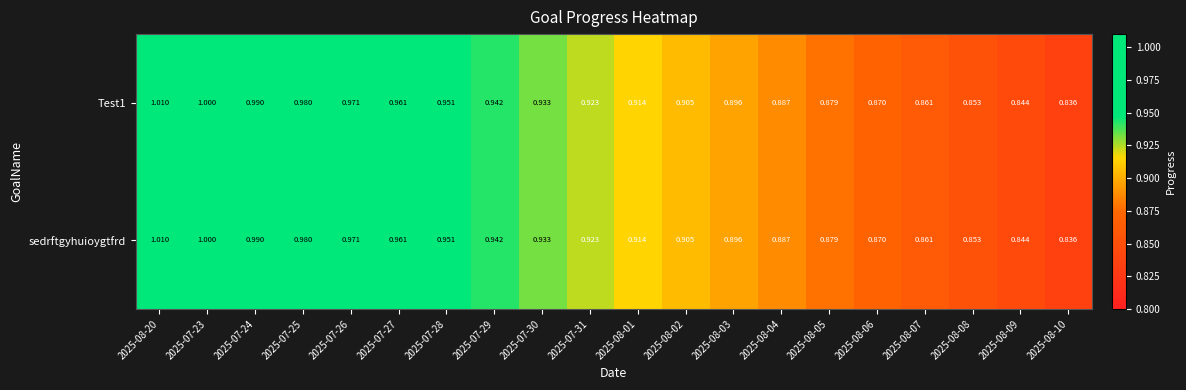

Is the value of Test1 at 2025-07-31 greater than the value of sedrftgyhuioygtfrd at 2025-08-09?

Yes